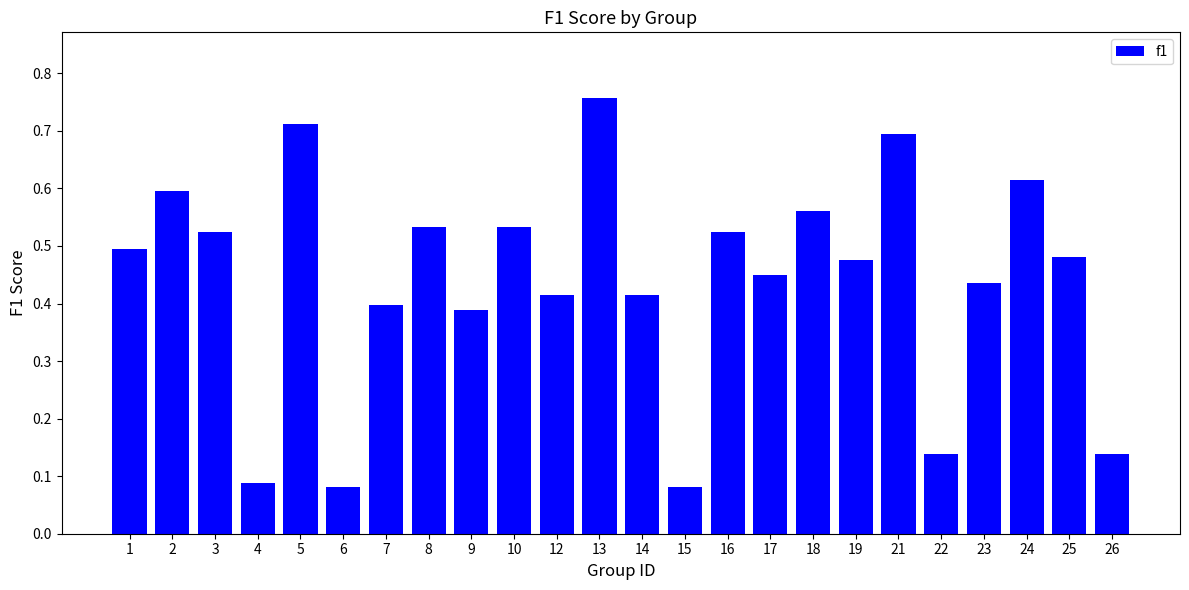

Count the values in the range 0 to 1.

24